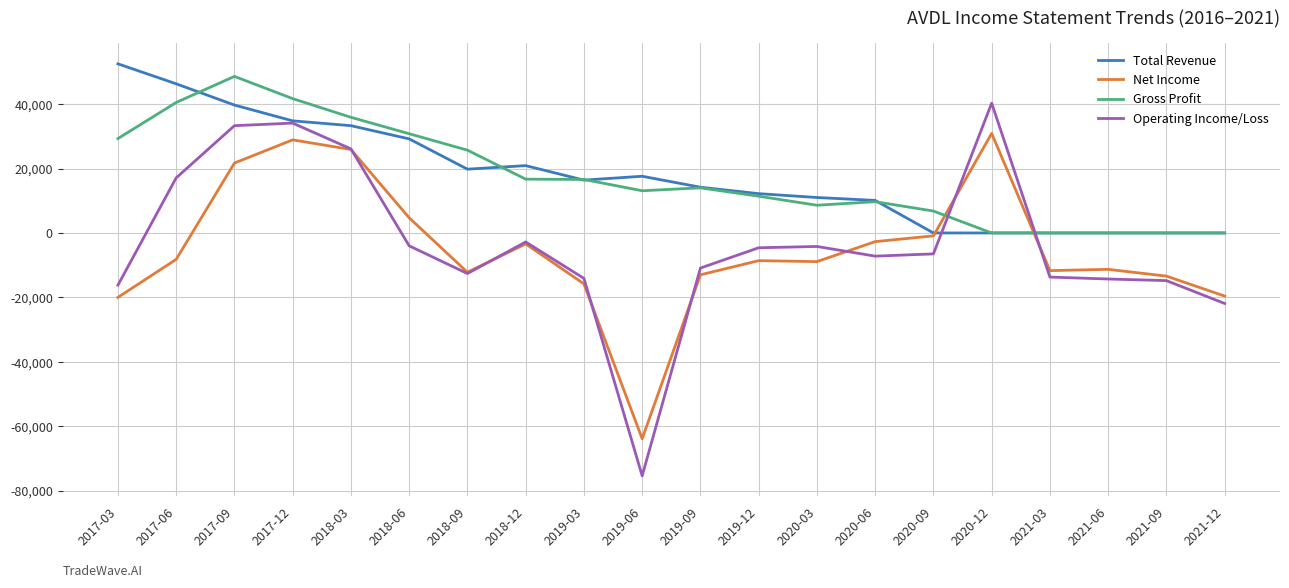

After their last crossing, which series has the higher values: Net Income or Gross Profit?

Gross Profit